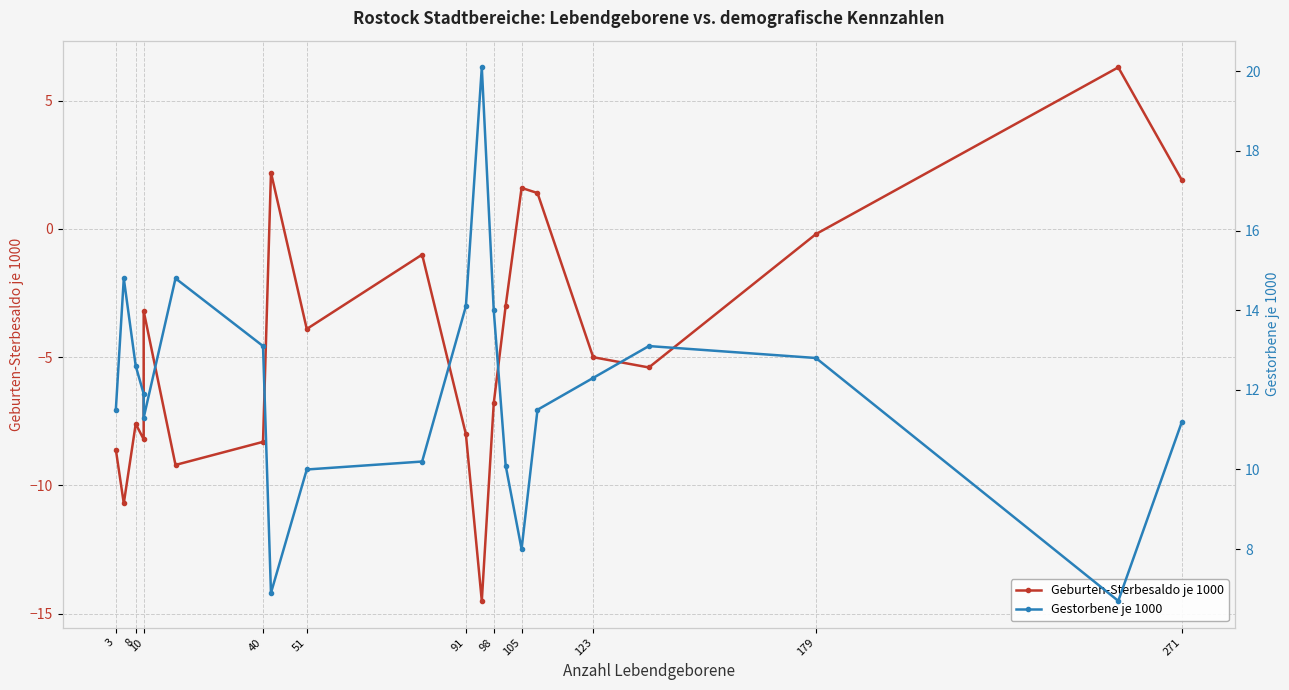

What is the difference between the second highest and minimum values in the Geburten-Sterbesaldo je 1000 series?

16.7